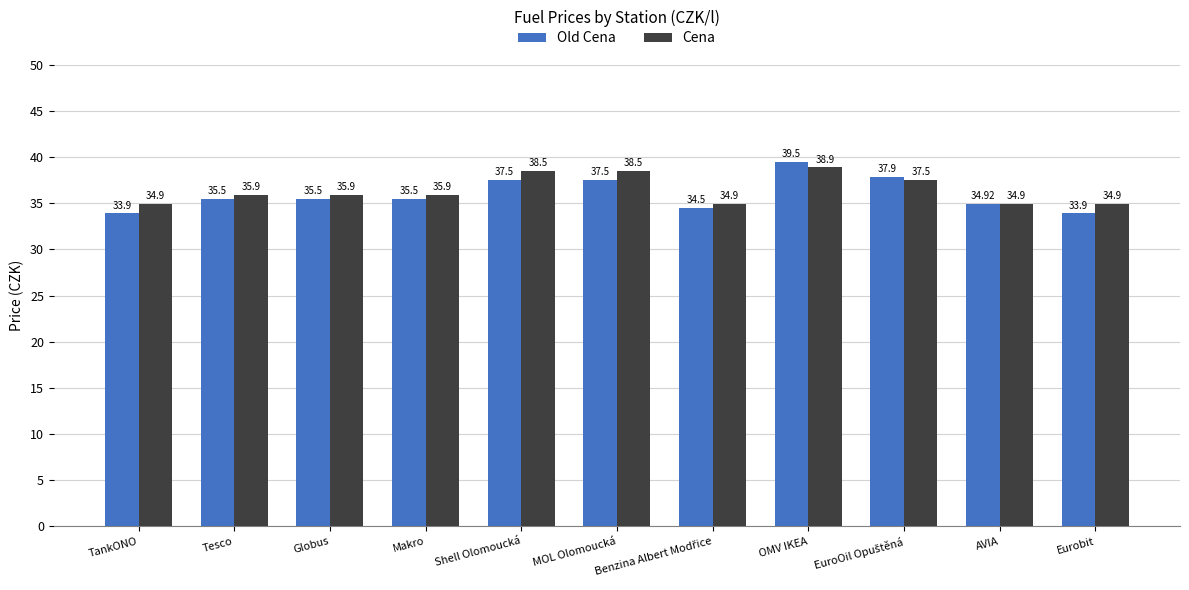

Which series changed the most between Makro and MOL Olomoucká?

Cena